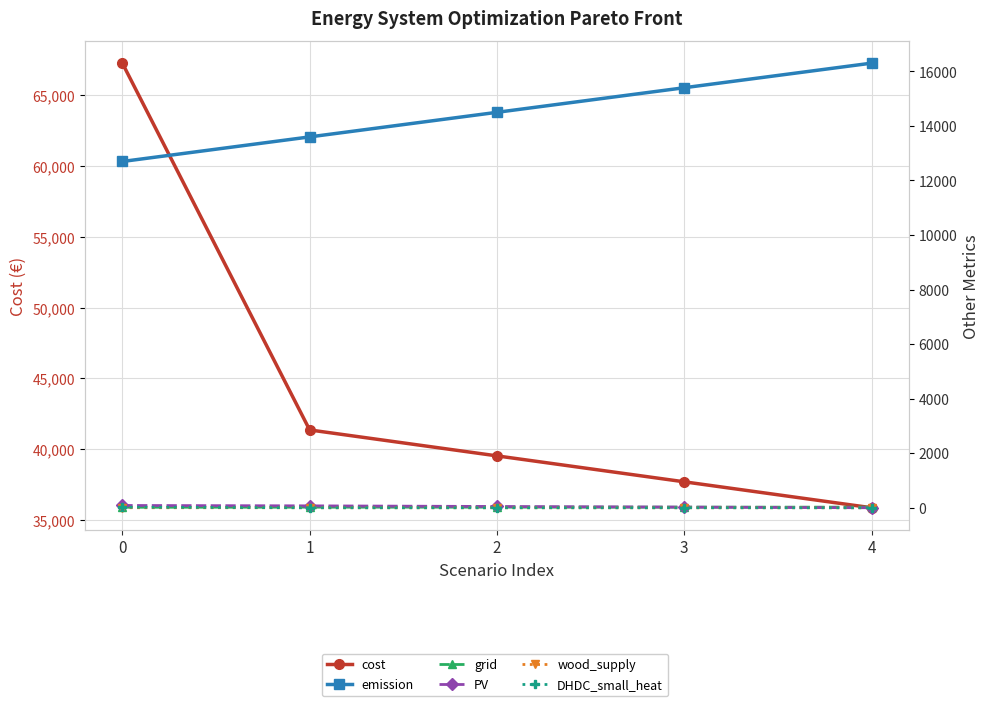

Rank the series by their maximum value, from highest to lowest.

cost, emission, PV, grid, DHDC_small_heat, wood_supply